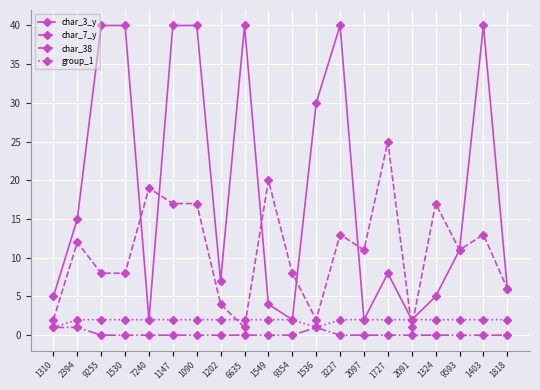

Where is char_3_y nearest to the value 21?

2394